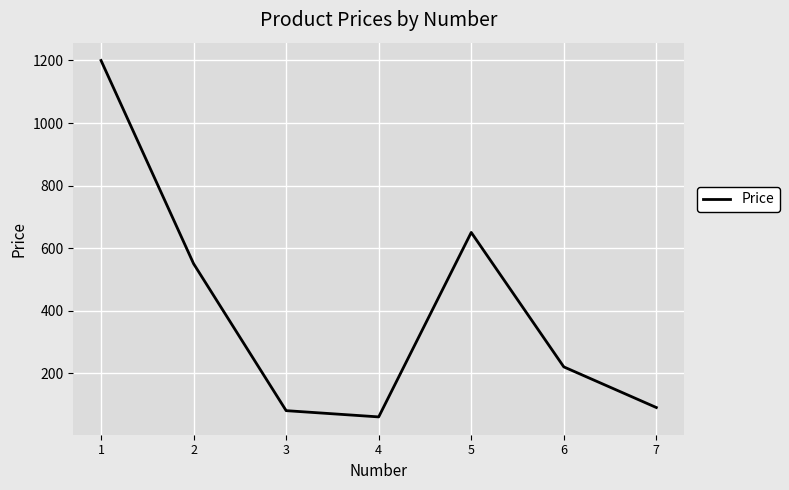

At which label does the data first exceed 220?

1